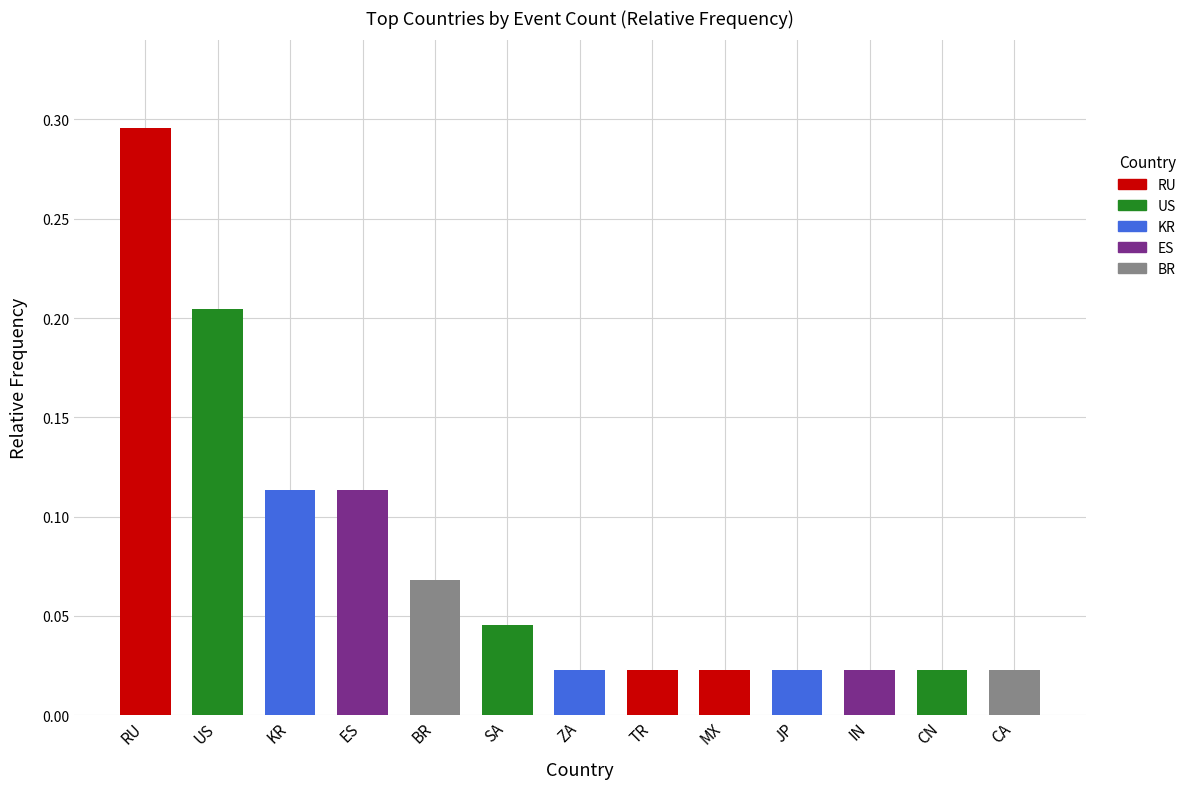

How many distinct data groups are displayed?

1